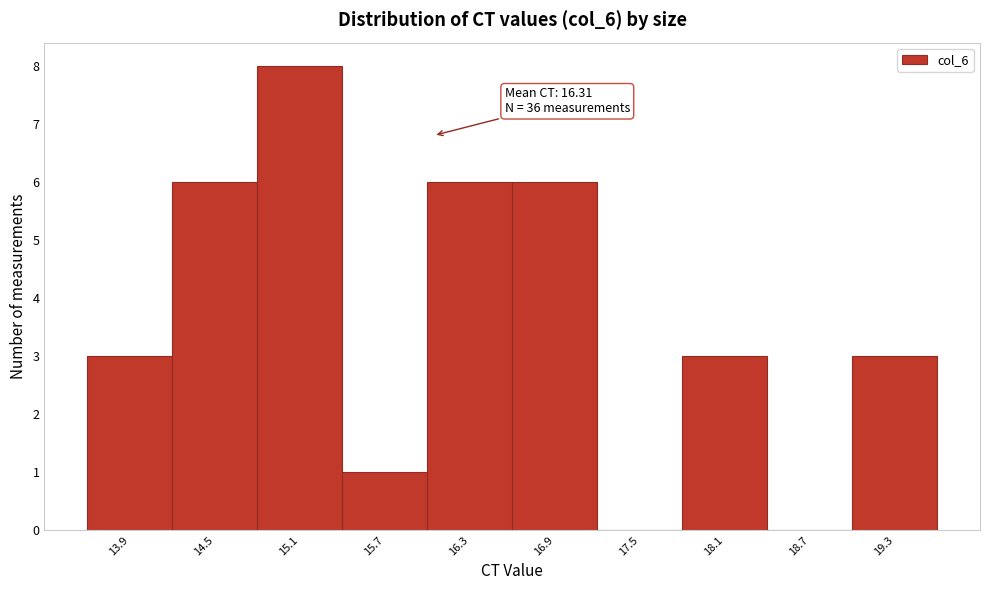

Reading left to right, transcribe all the data shown in this chart.

13.9=3	14.5=6	15.1=8	15.7=1	16.3=6	16.9=6	17.5=0	18.1=3	18.7=0	19.3=3